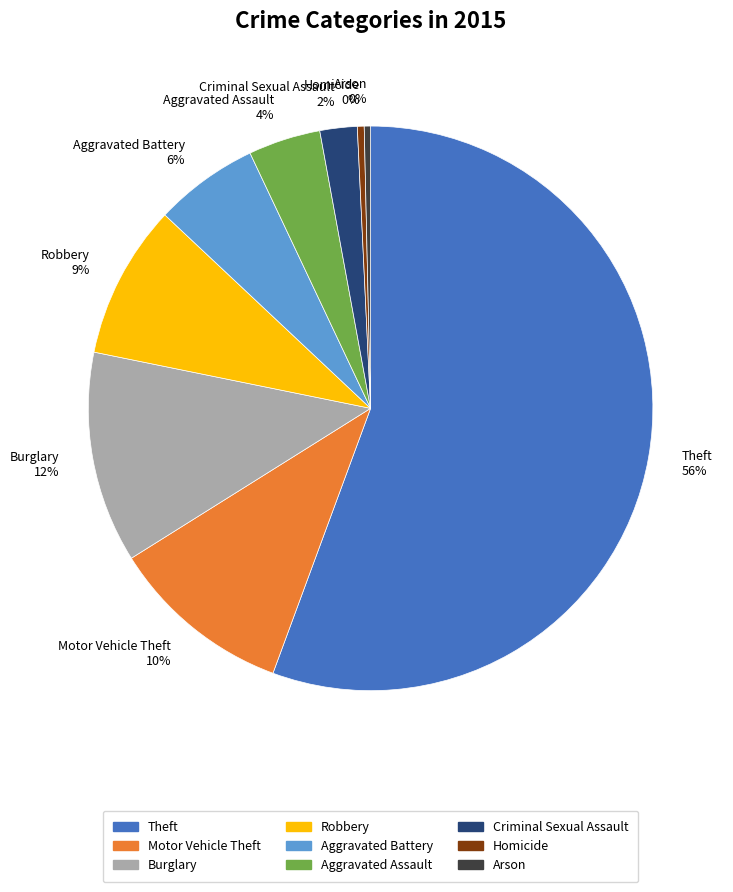

To the nearest percent, what is the average slice percentage?

11%